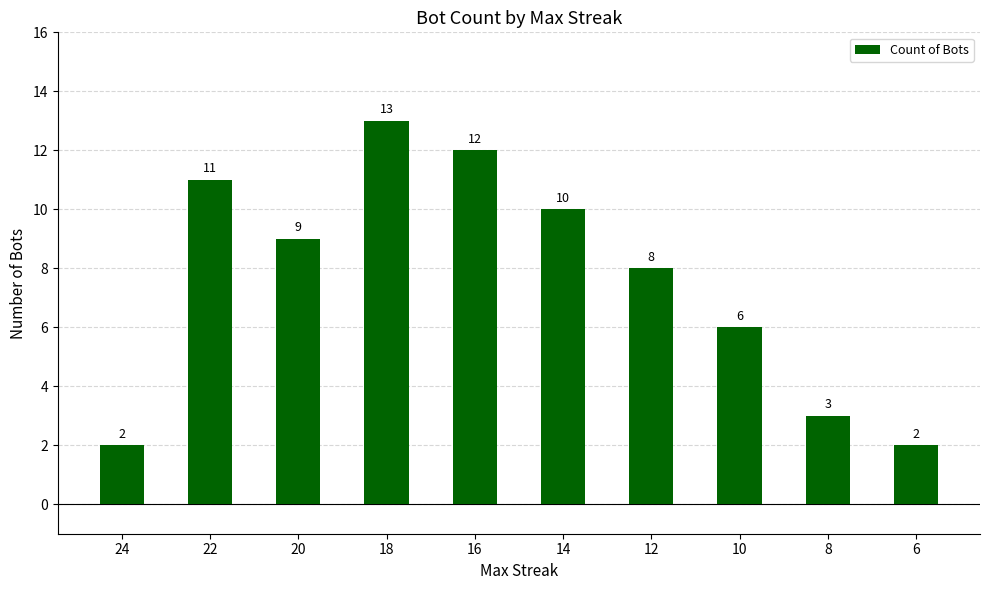

Approximately how many times larger is the value at 8 compared to 10?

0.5